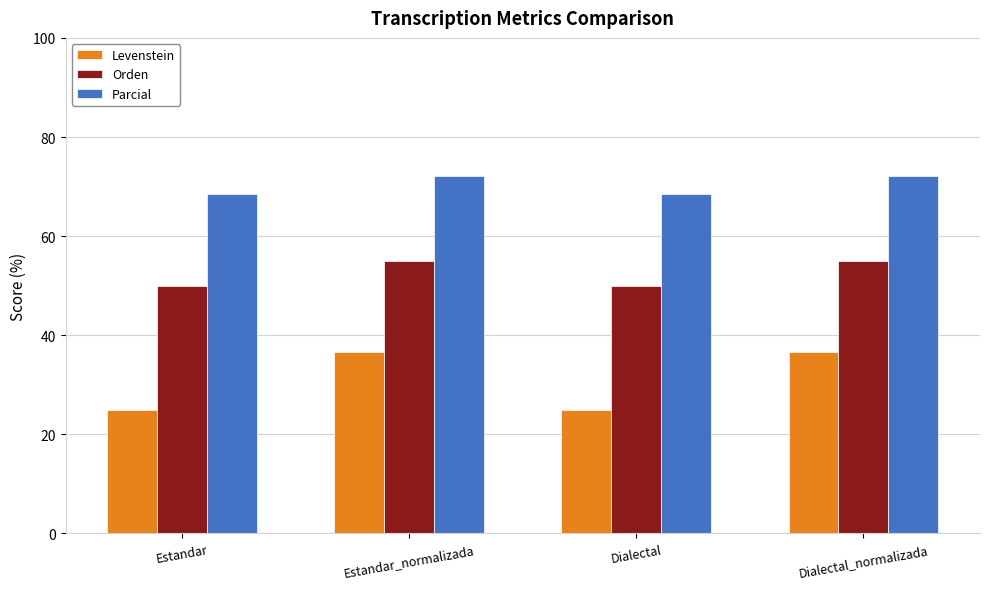

How many categories are shown in the chart?

4